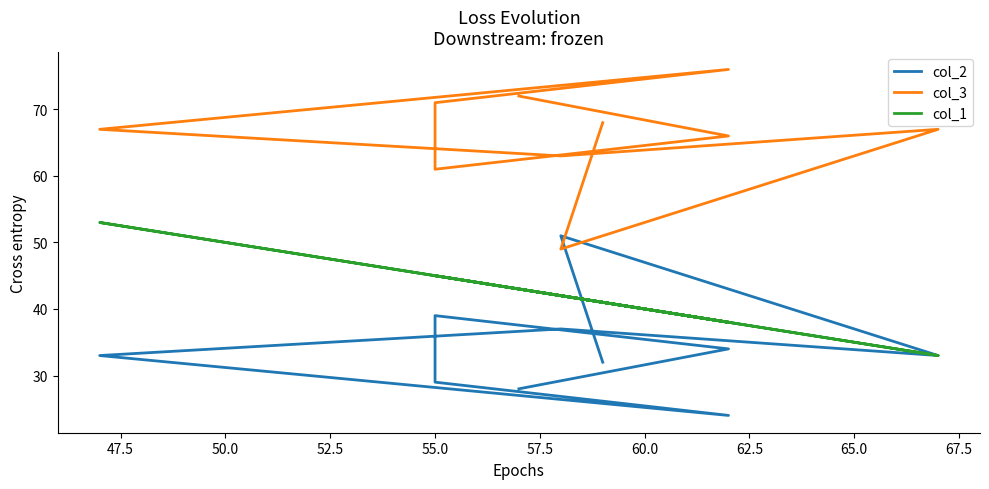

What is the average value of the col_3 series?

66